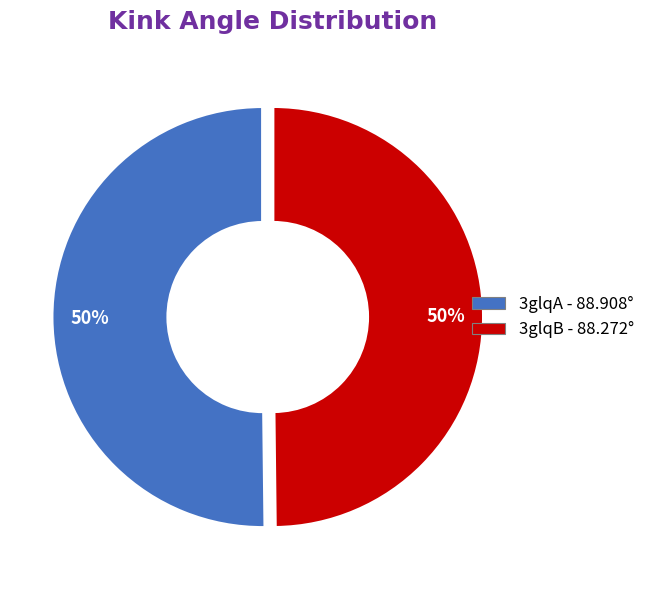

The 3glqB slice represents 36% of the pie. True or false?

False